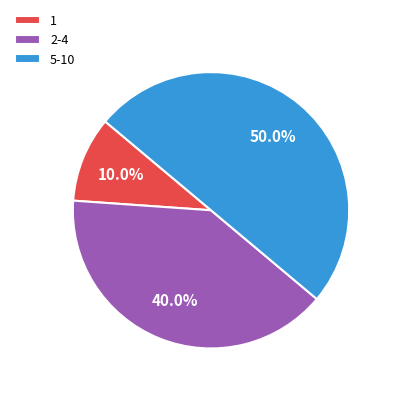

True or false: 5-10 accounts for 50% of the total.

True